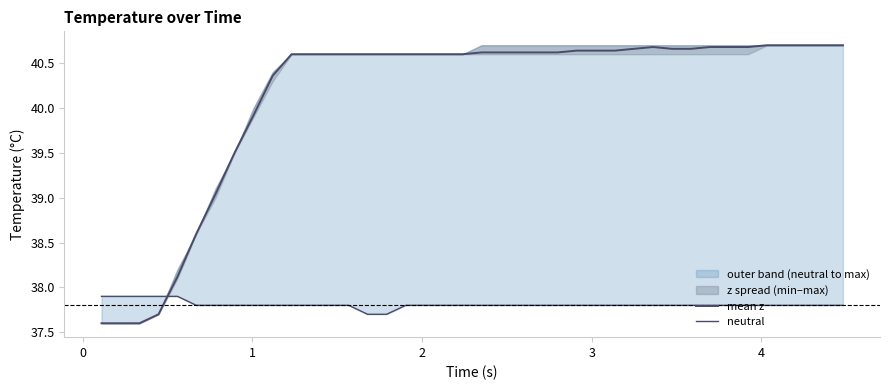

Is the value of mean z at 9 greater than the value of neutral at 16?

Yes